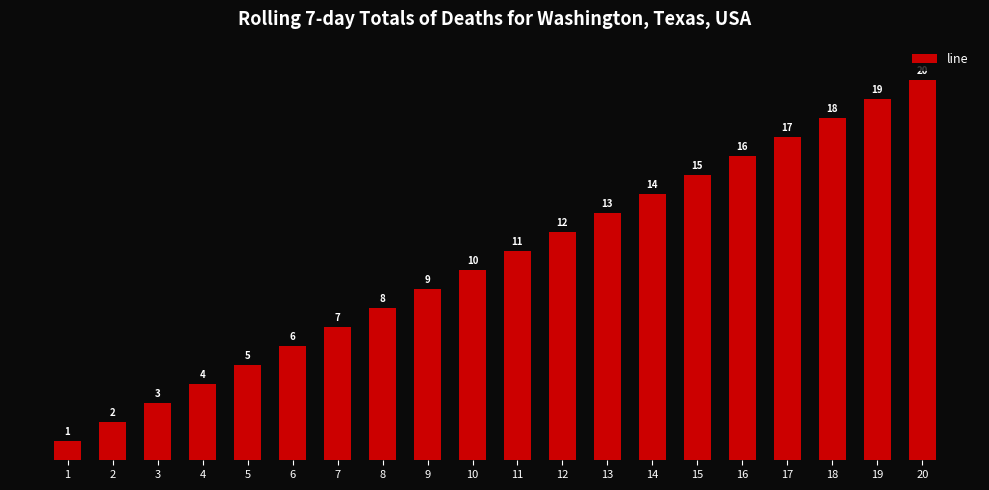

What is the ratio of the value at 8 to the value at 14?

0.6